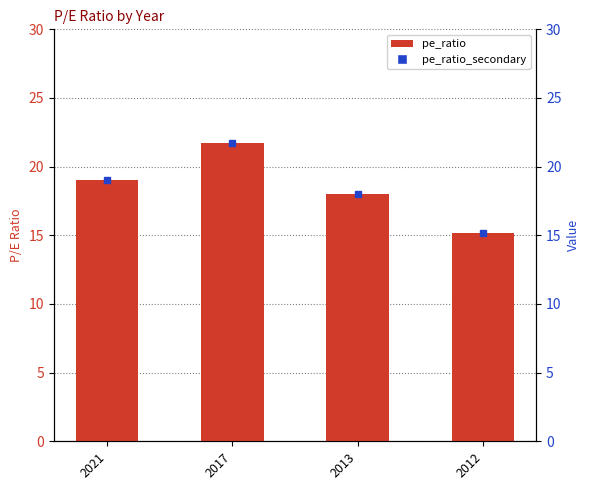

What is the minimum value shown in the chart?

15.2